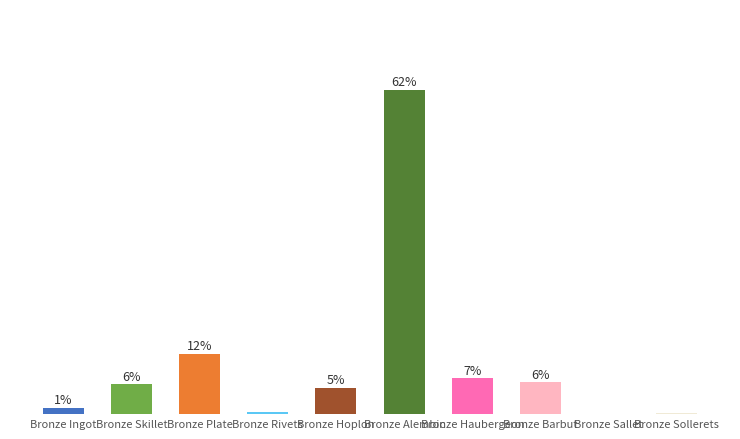

Are the bars grouped side by side (vs. stacked)?

No